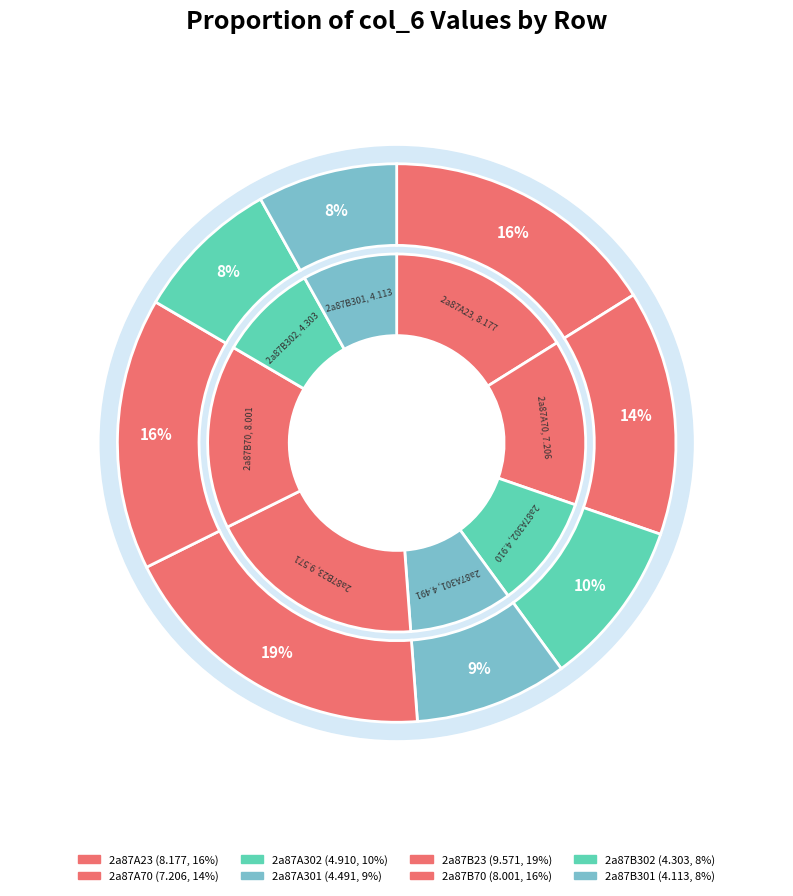

Which slice is the smallest?

2a87B301